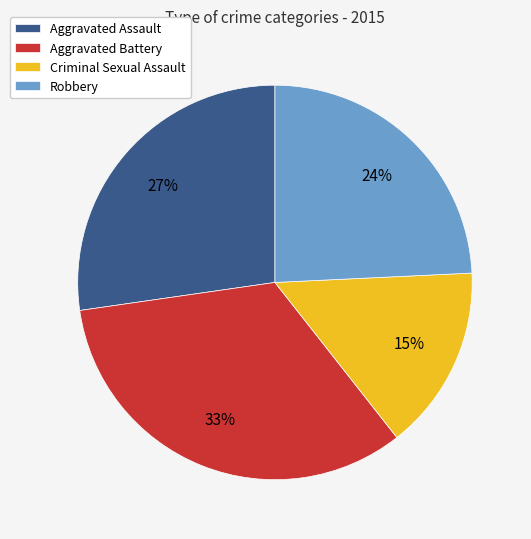

True or false: Aggravated Battery accounts for 33% of the total.

True